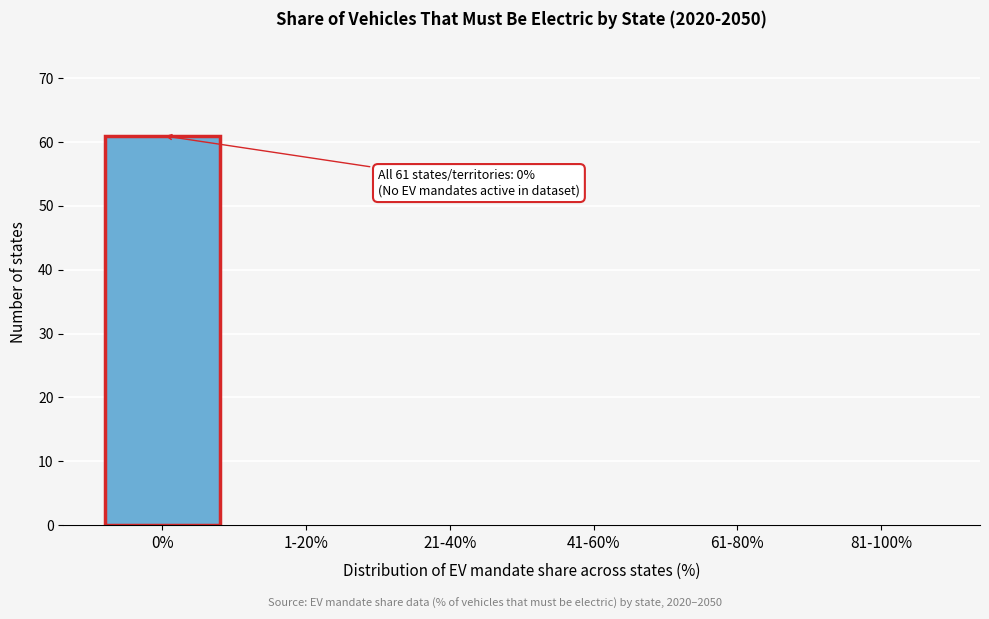

Reading left to right, extract all data points from this chart.

0%=61	1-20%=0	21-40%=0	41-60%=0	61-80%=0	81-100%=0